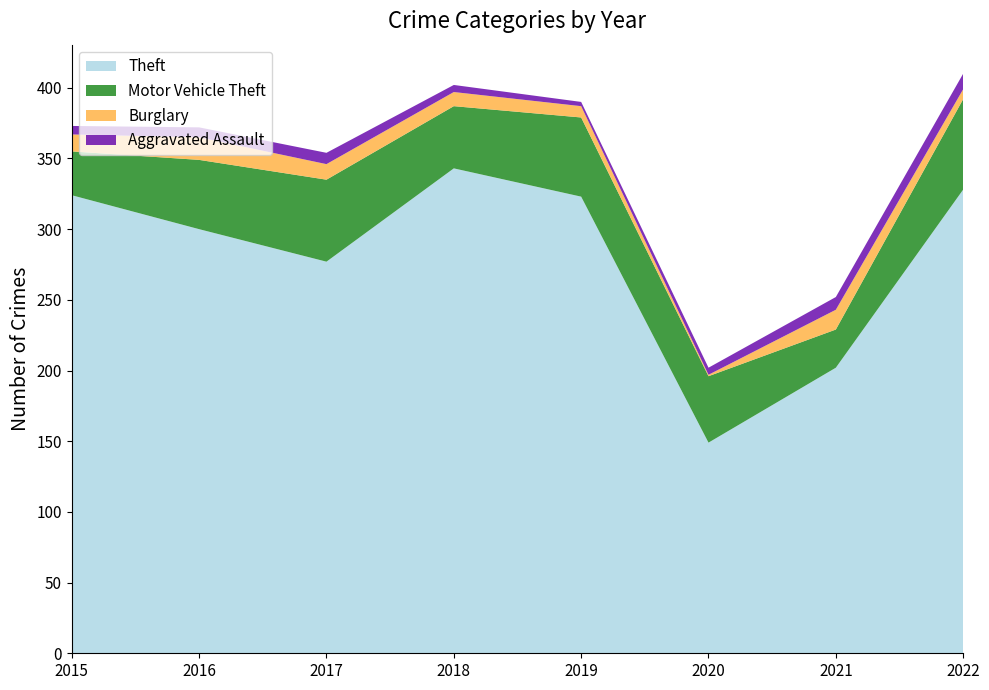

Reading left to right, transcribe all the data shown in this chart.

Theft: 324	300	277	343	323	149	202	328
Motor Vehicle Theft: 31	49	58	44	56	47	27	64
Burglary: 12	16	11	10	8	1	14	7
Aggravated Assault: 6	7	8	5	3	5	9	11